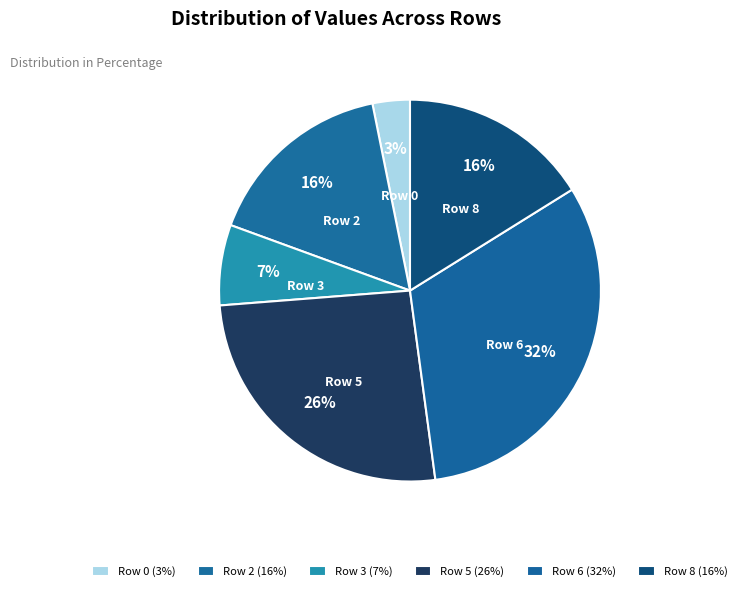

To the nearest percent, what is the combined percentage of Row 8 and Row 2?

32%